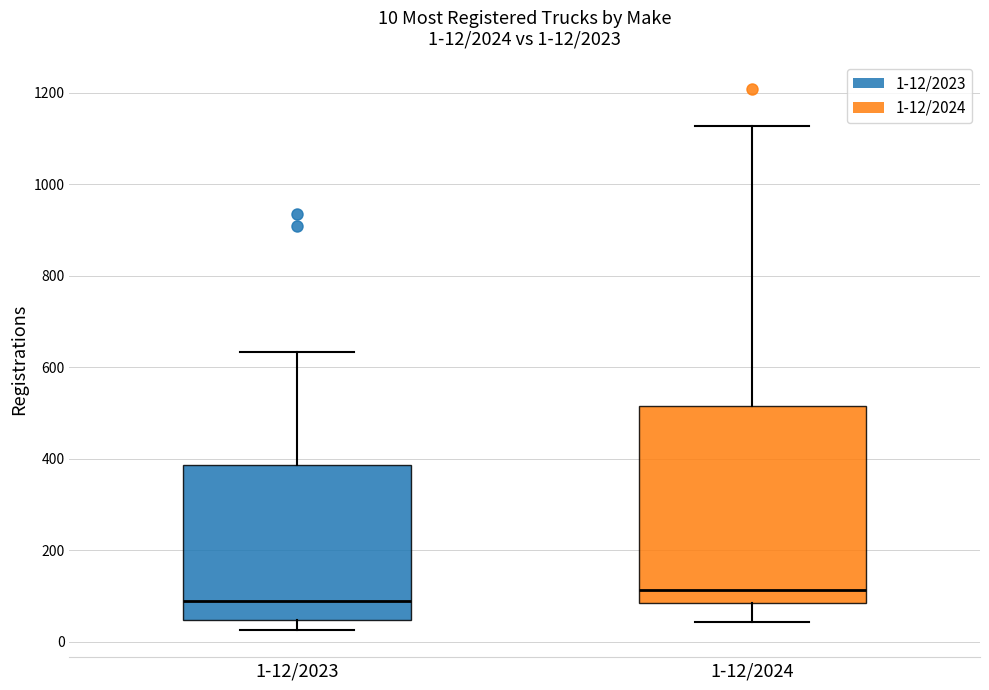

Which box is the tallest, from its lower edge to its upper edge?

1-12/2024